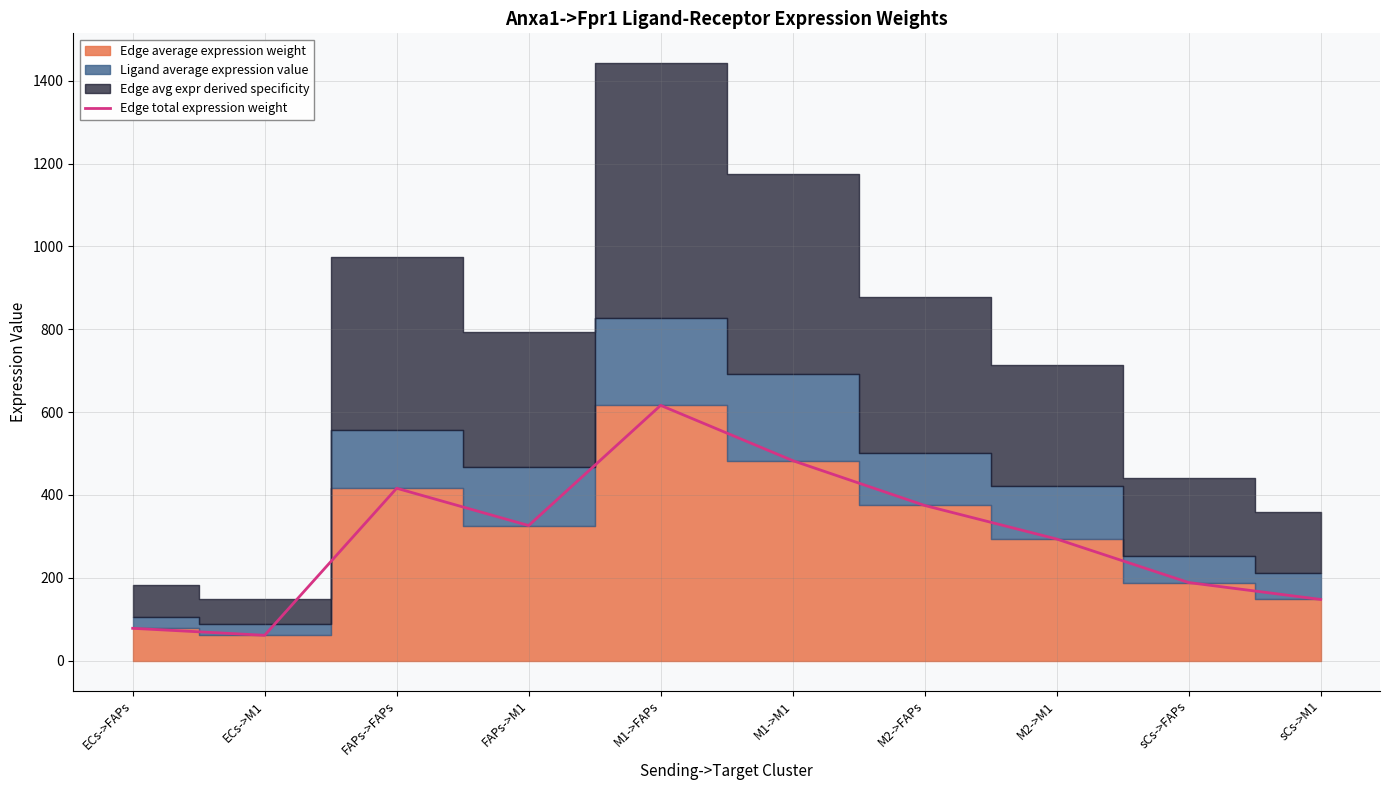

What is the difference between the maximum and second lowest values?

538.3